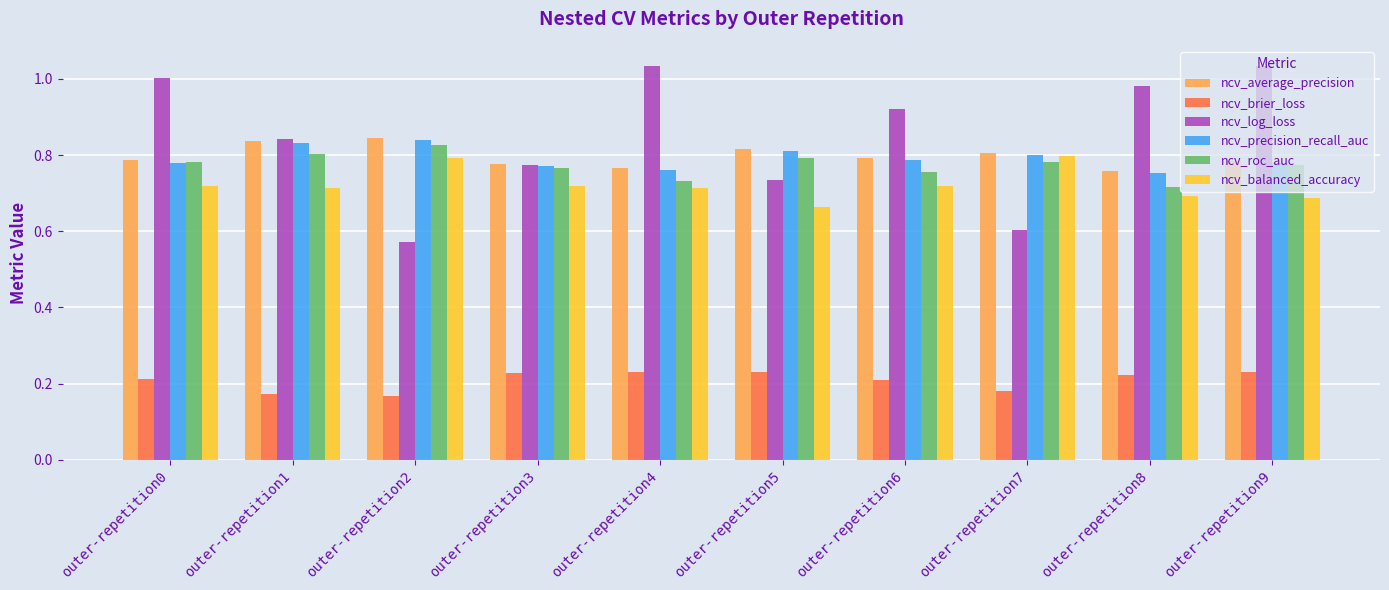

Between outer-repetition5 and outer-repetition8, which series saw the biggest shift?

ncv_log_loss